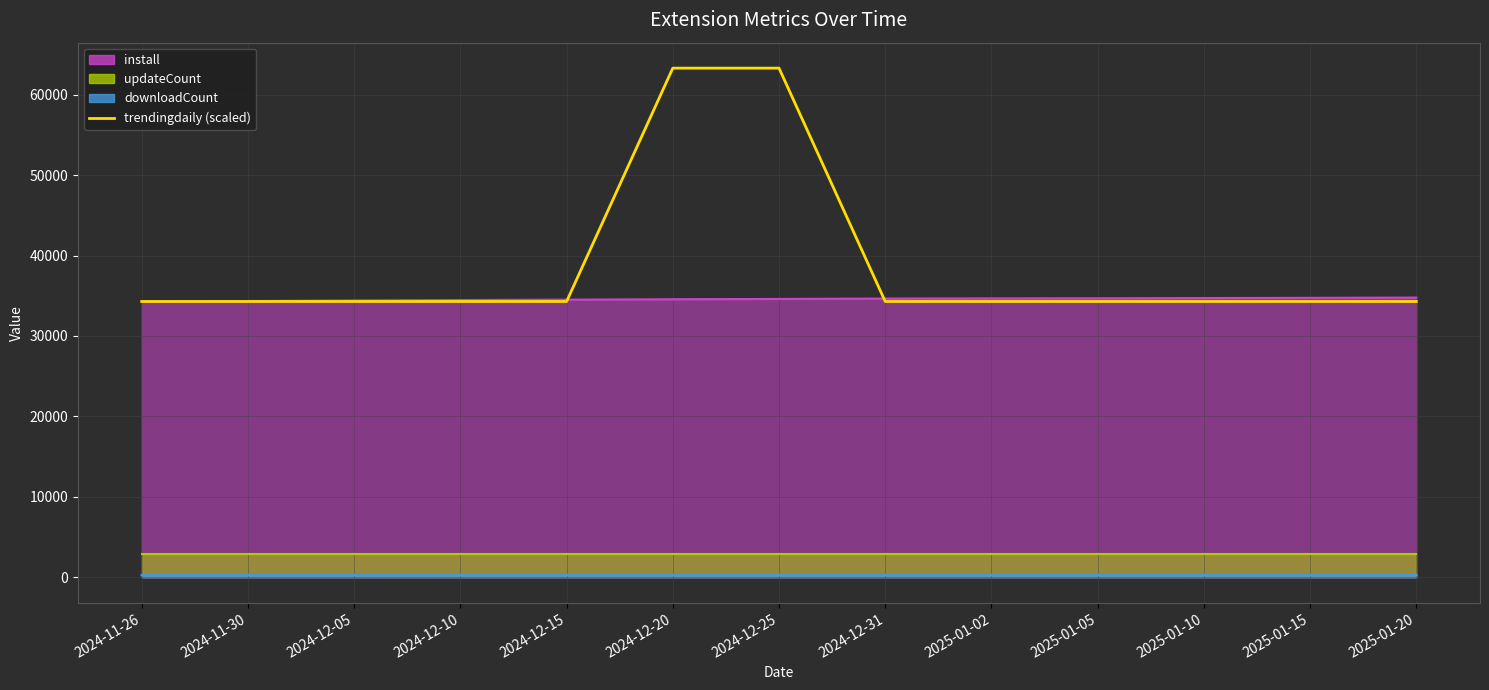

How many lines are shown in the chart?

1